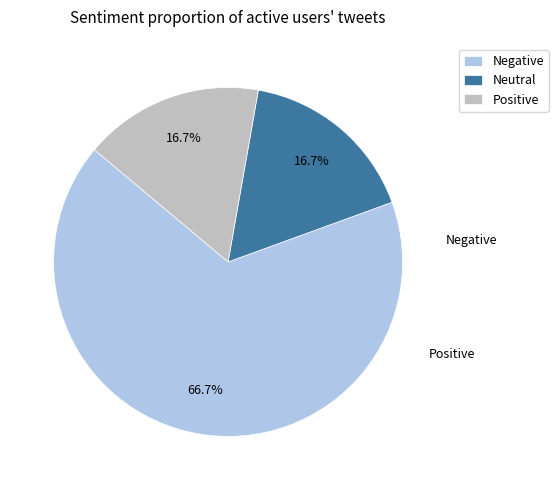

Is there a majority slice in this chart?

Yes